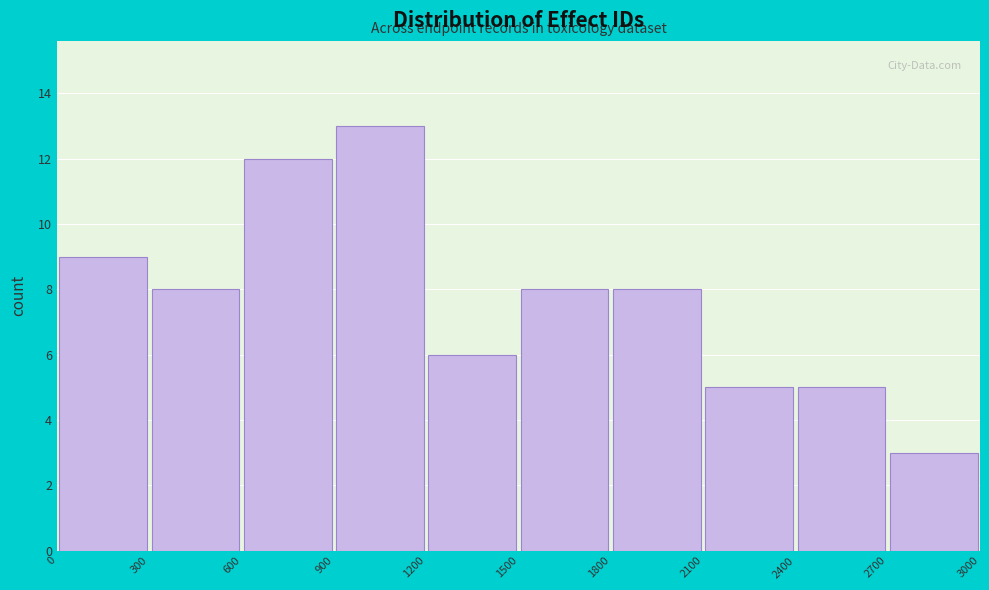

How tall is the bar that spans 300 to 600 on the x-axis? The values are not printed on the chart, so give them approximately, as read against the axis.

8